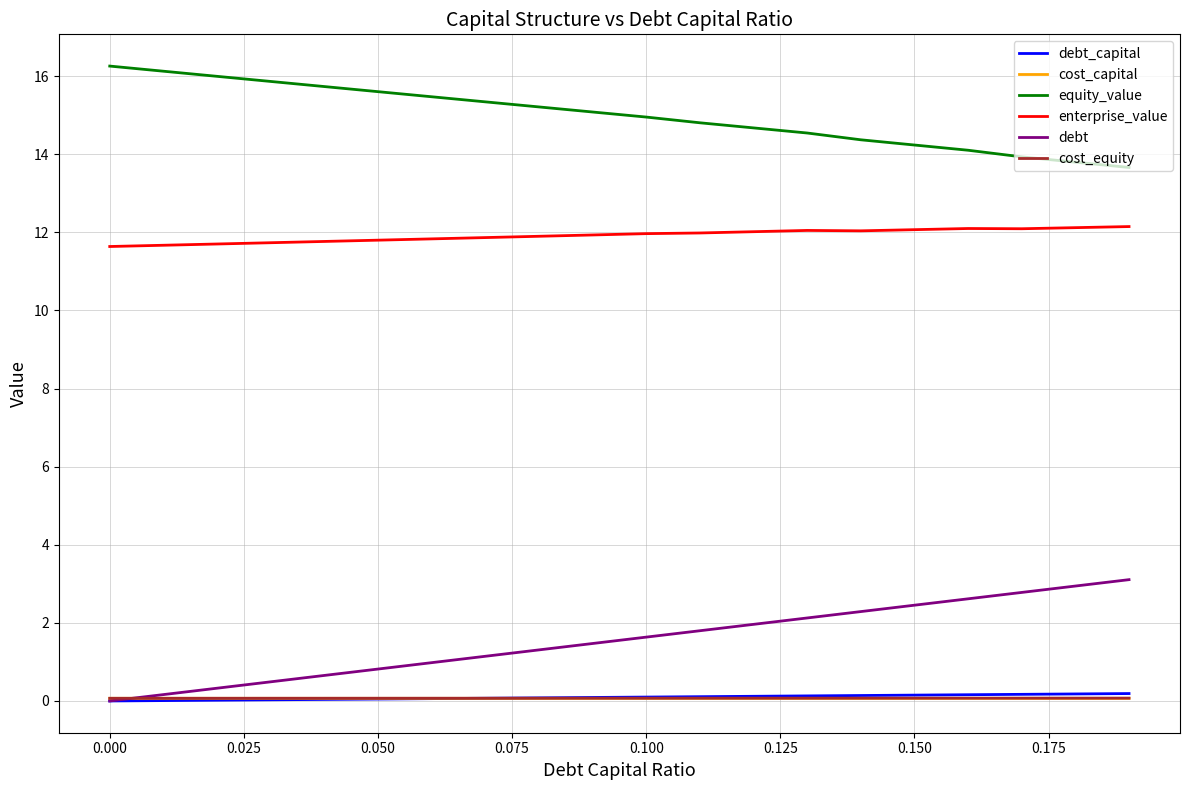

What is the greatest value displayed?

16.3